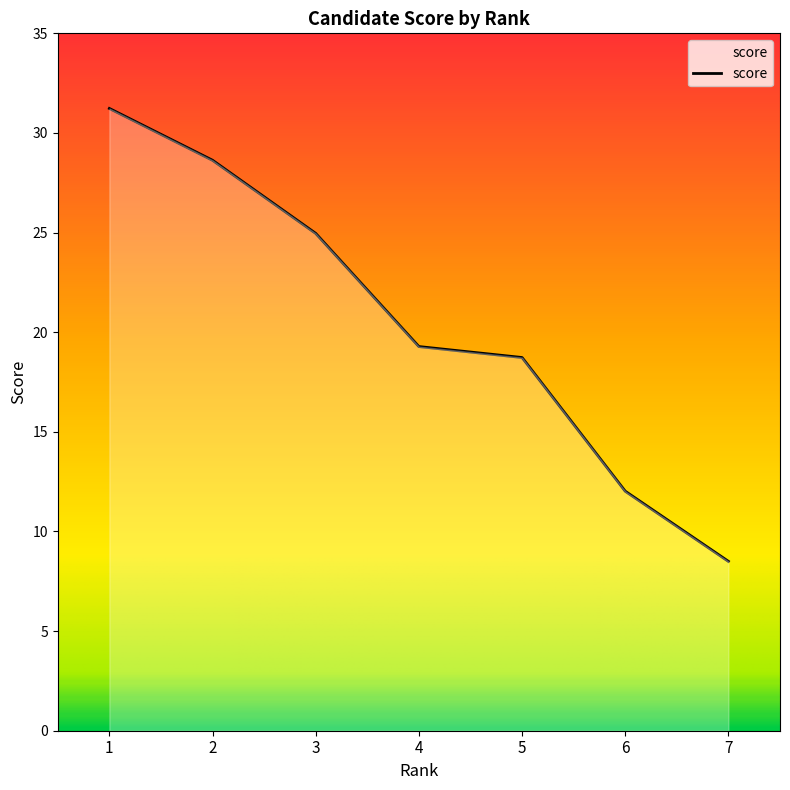

At which label does the data first exceed 19?

1